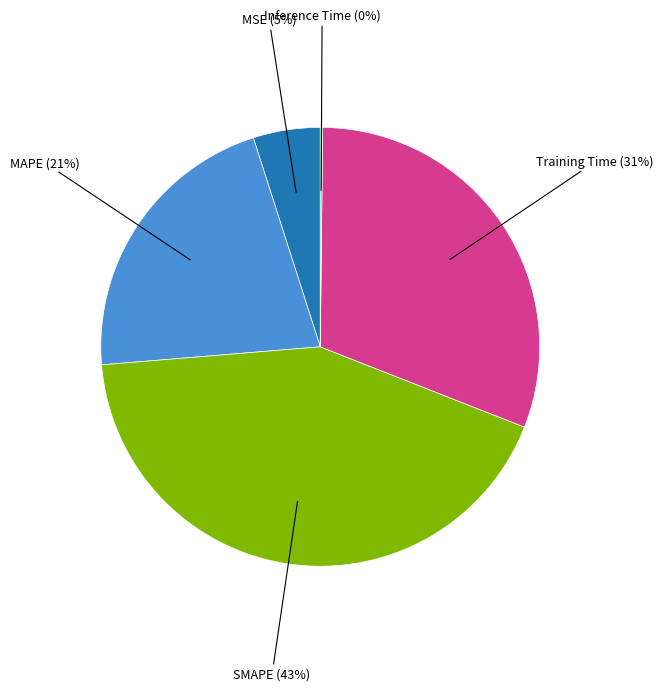

Does SMAPE represent more than half of the total?

No